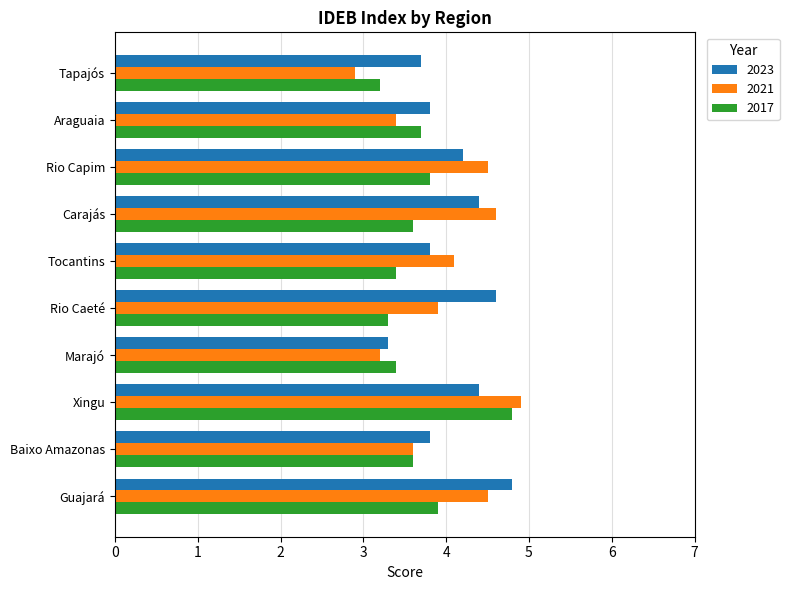

Which series changed the most between Marajó and Carajás?

2021